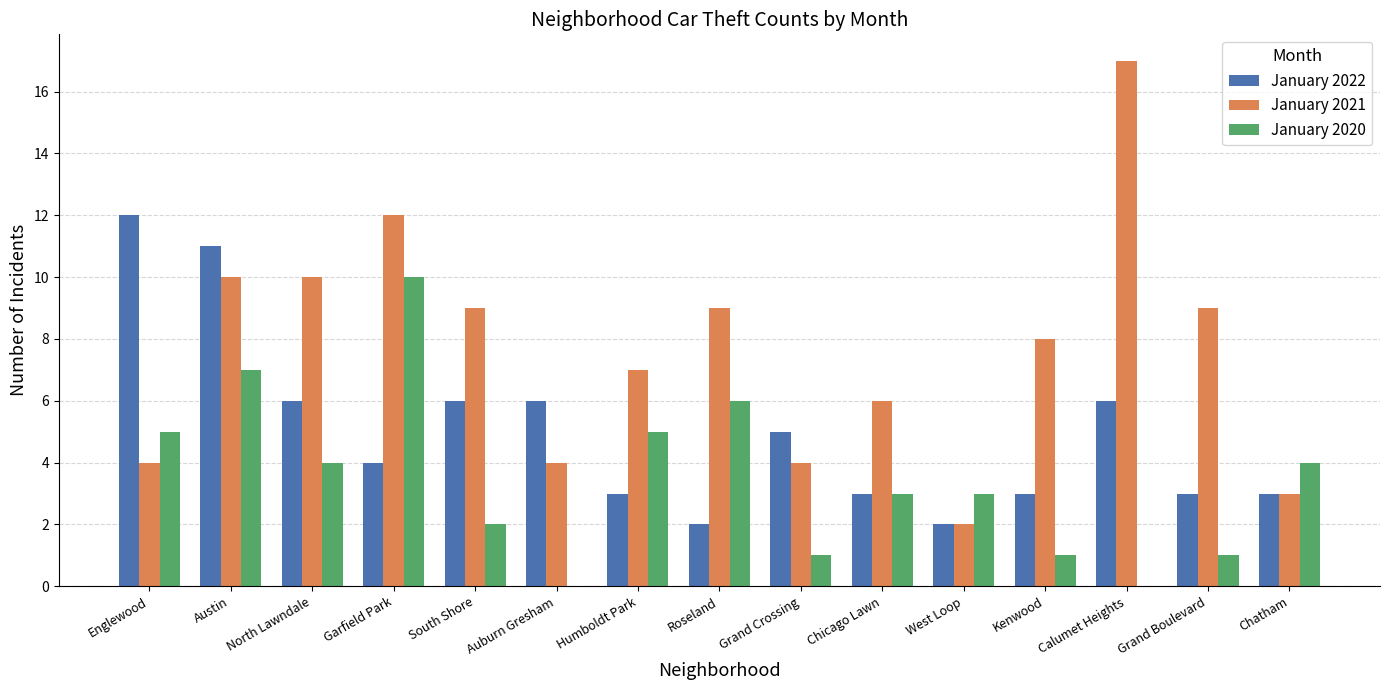

What is the difference between the January 2022 values at North Lawndale and Englewood?

6